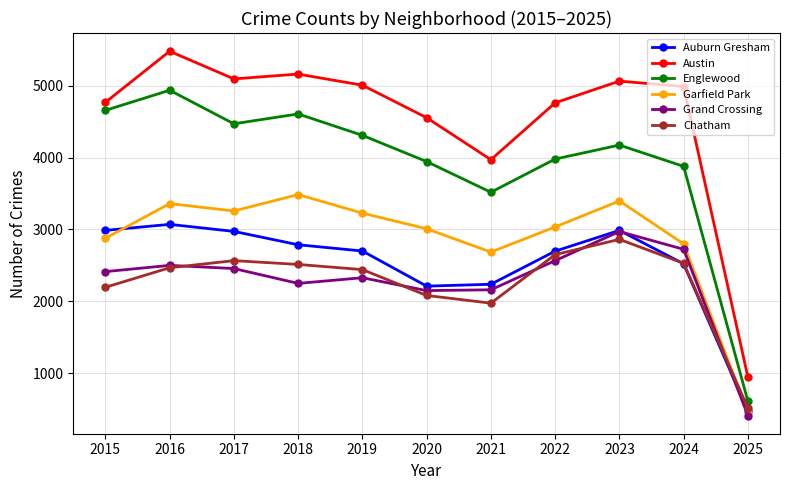

At how many categories does at least one series exceed 3753?

10